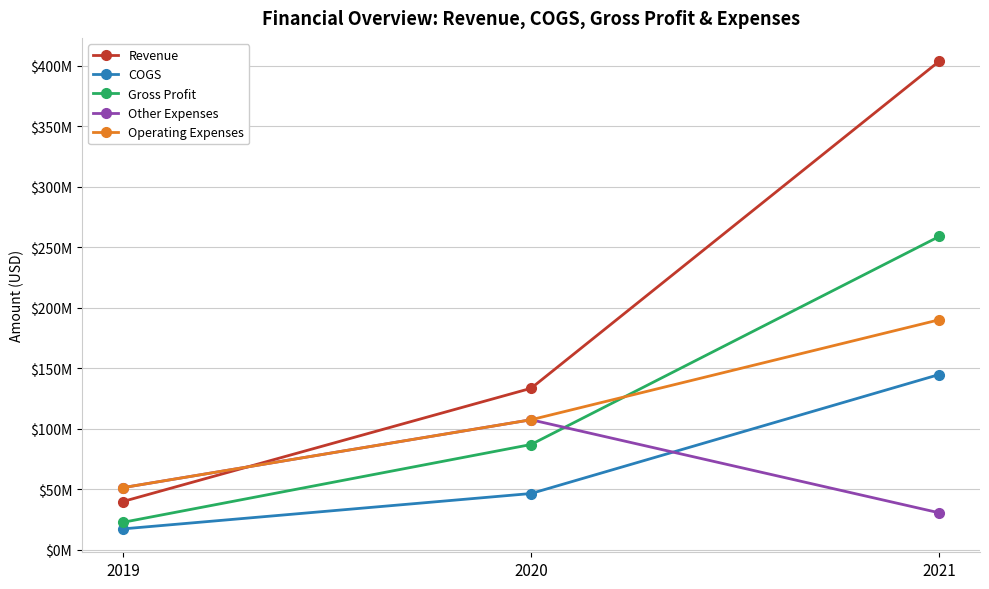

What are all the series names shown in the legend?

Revenue, COGS, Gross Profit, Other Expenses, Operating Expenses